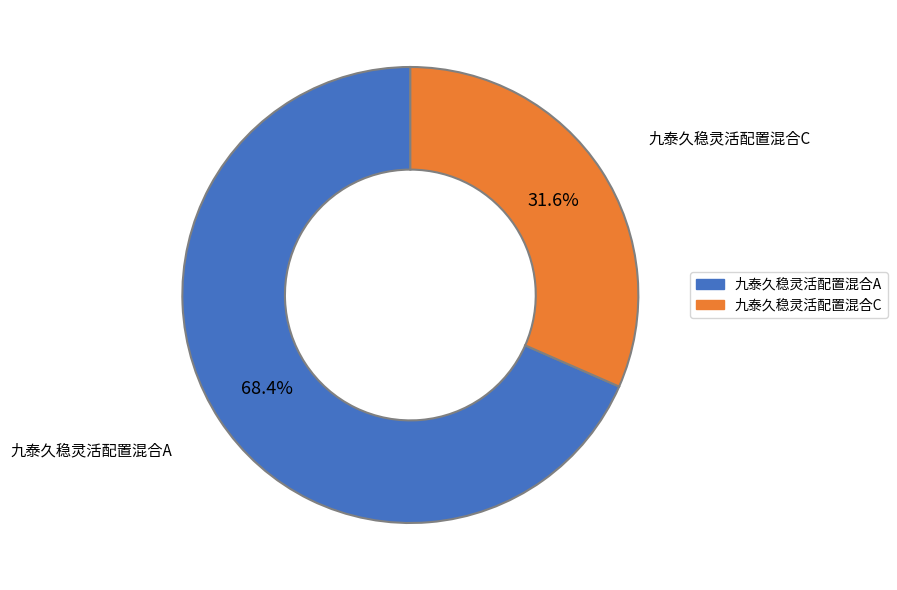

To the nearest percent, what is the average slice percentage?

50%